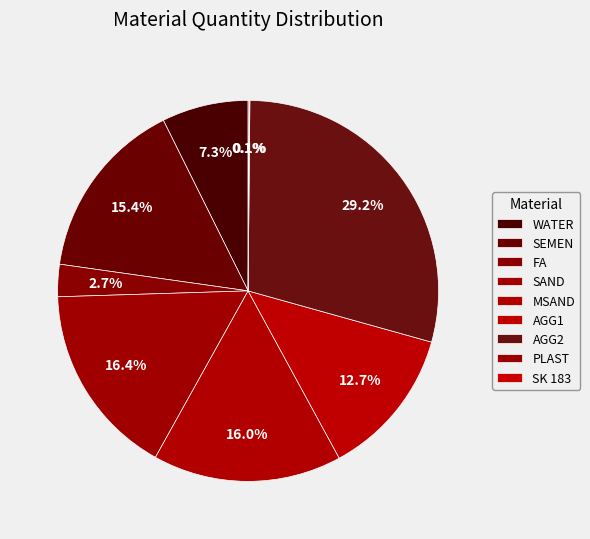

To the nearest percent, what is the average slice percentage?

11%